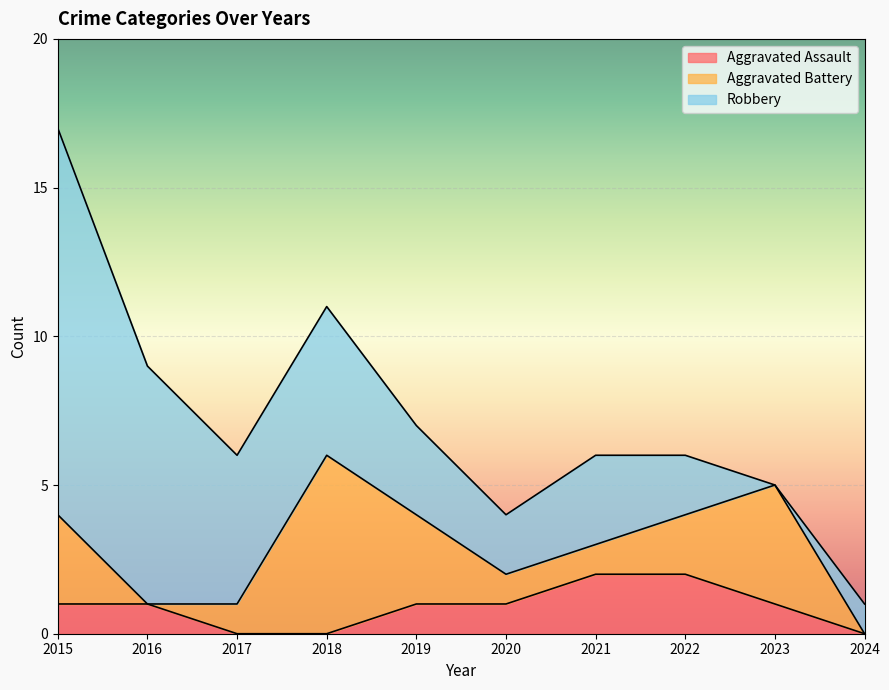

Which series has the widest spread of values?

Robbery